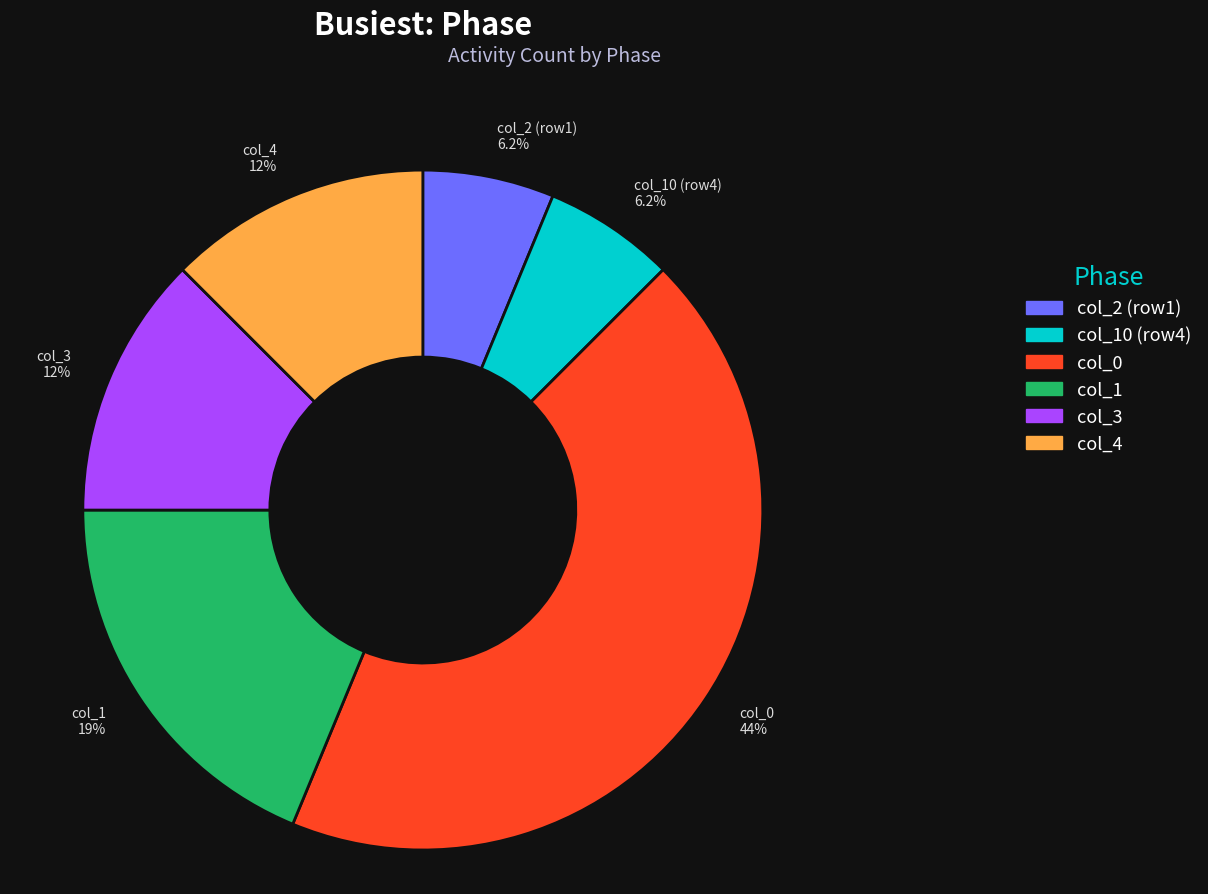

Which slice is the largest?

col_0 44%